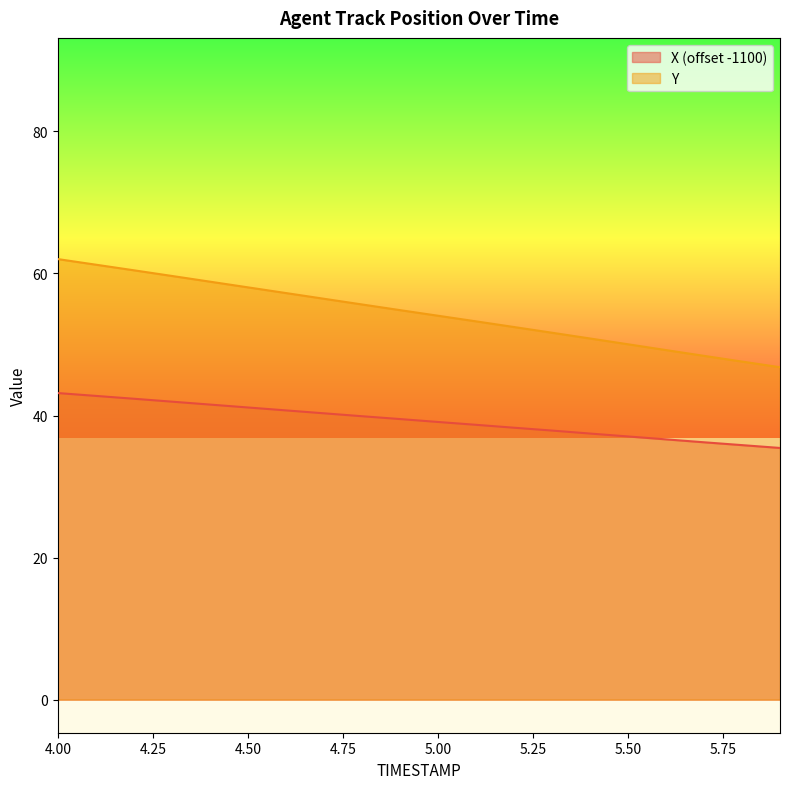

Rank the series at 5.1 from lowest to highest value.

X, Y